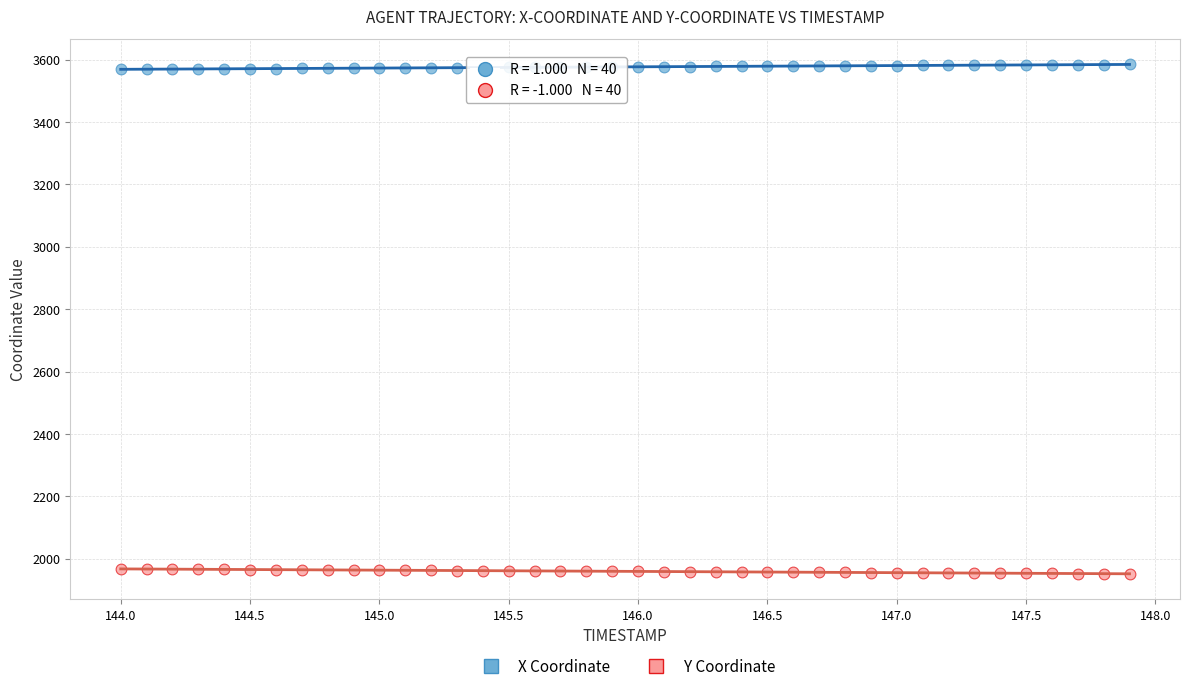

Which series reaches the maximum Y coordinate?

X Coordinate